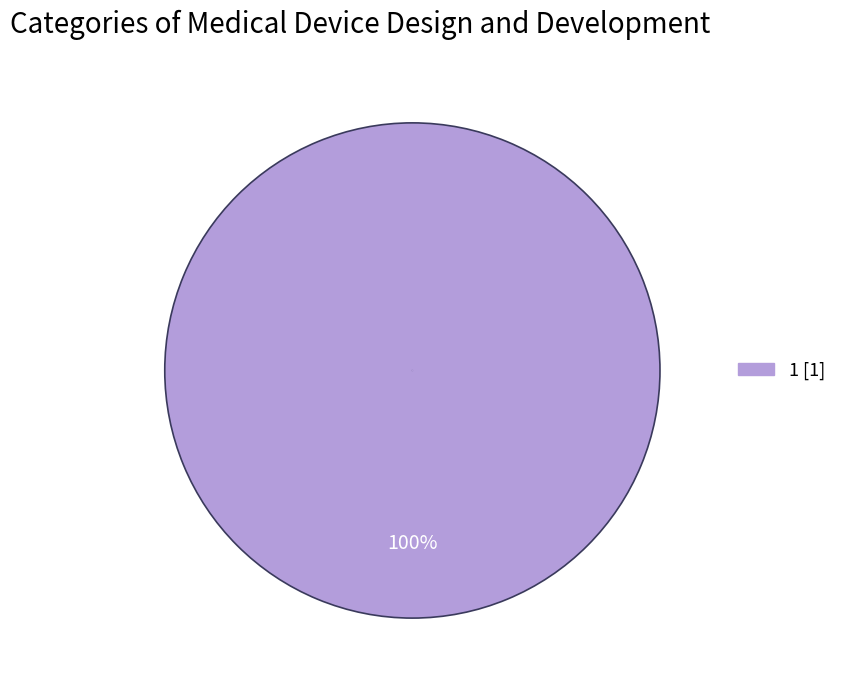

True or false: 1 accounts for 100% of the total.

True